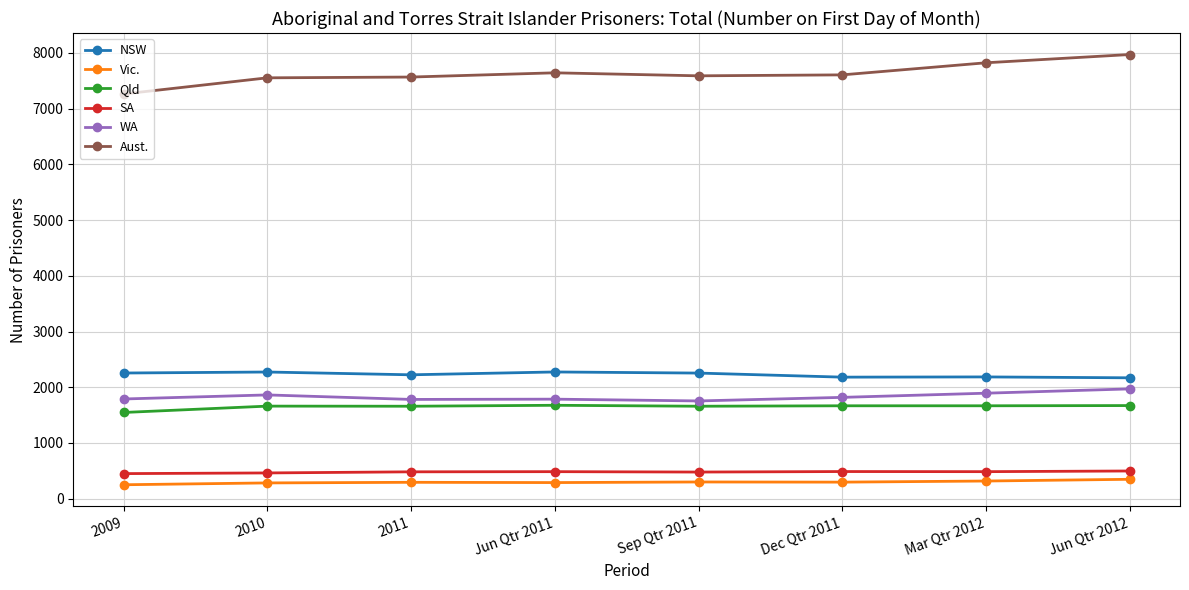

What is the total value across all series at Jun Qtr 2012?

14625